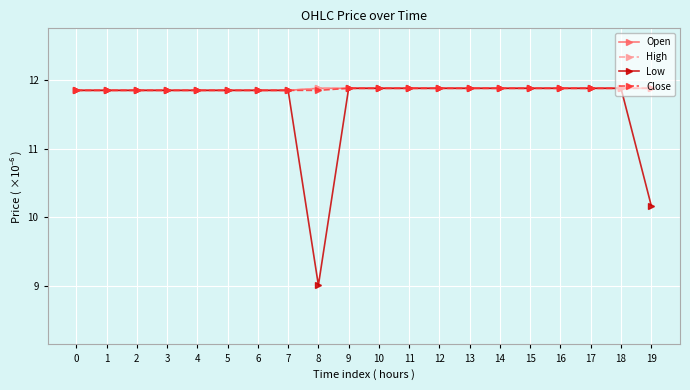

What is the greatest value displayed?

11.9